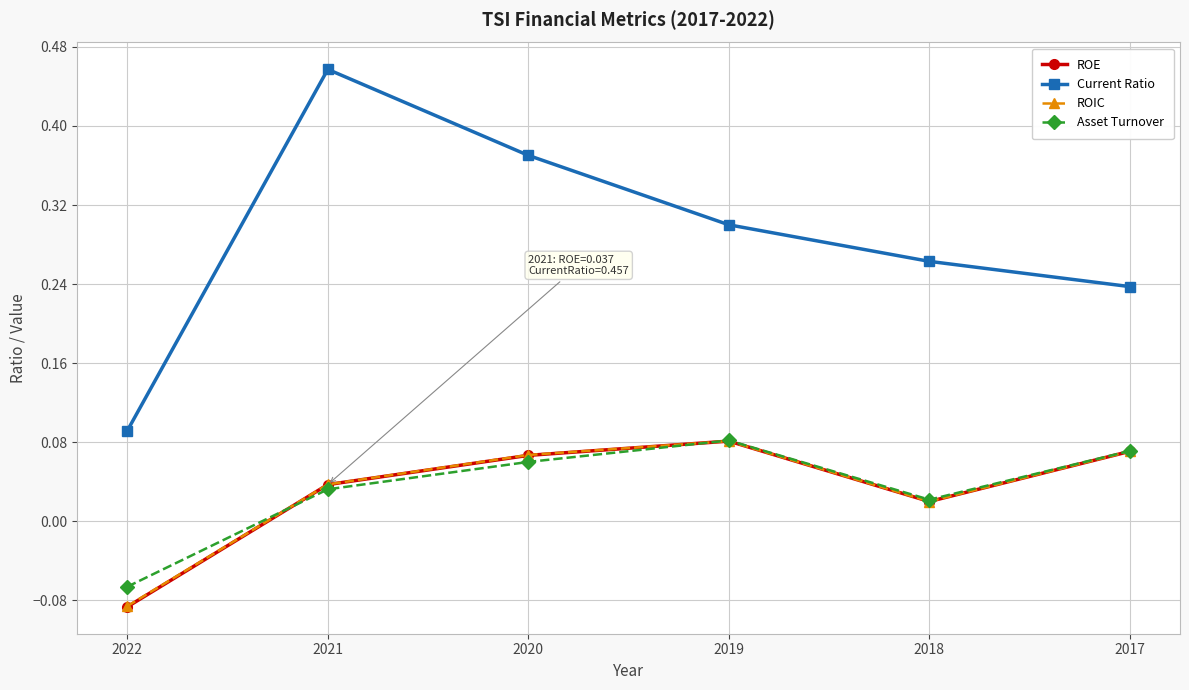

What is the total value across all series at 2020?

0.6